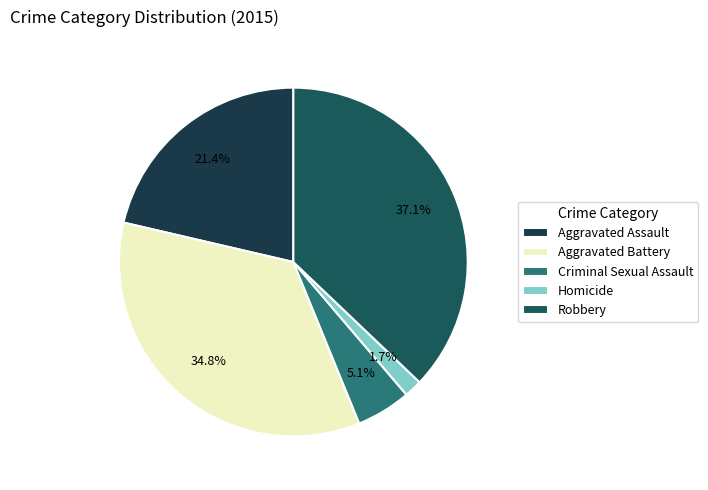

The Aggravated Assault slice represents 21% of the pie. True or false?

True